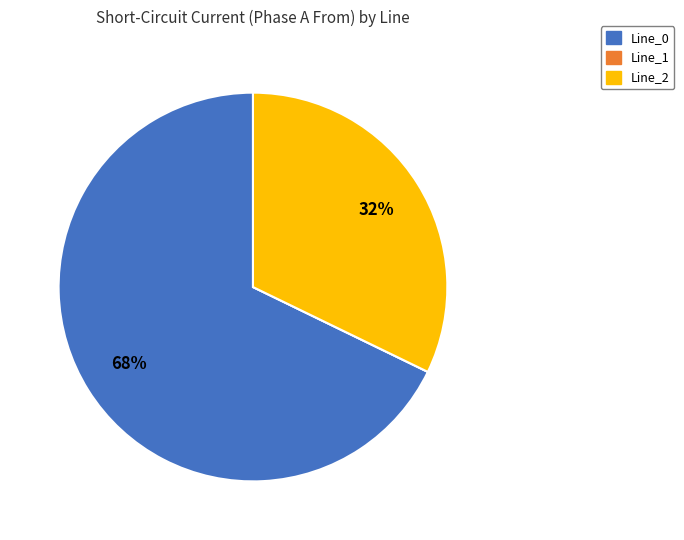

Between Line_0 and Line_2, which is larger?

Line_0